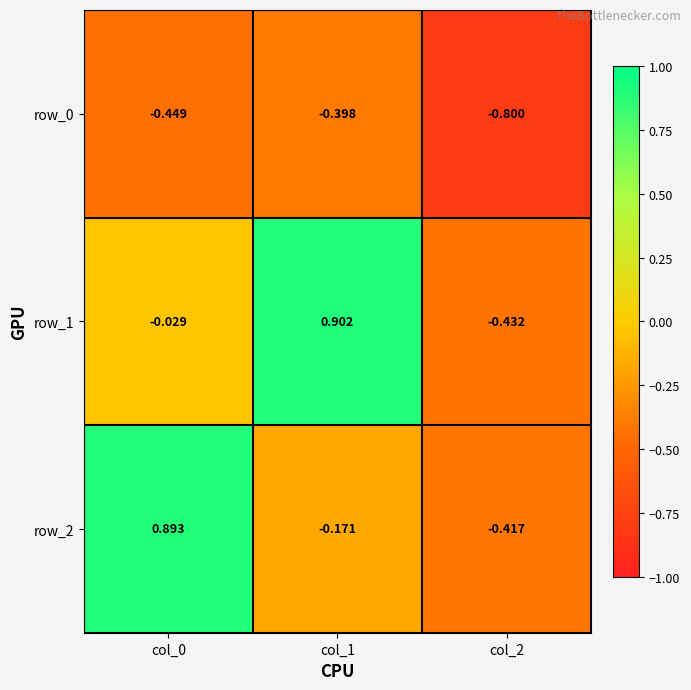

Which series has the largest total across all categories?

row_1